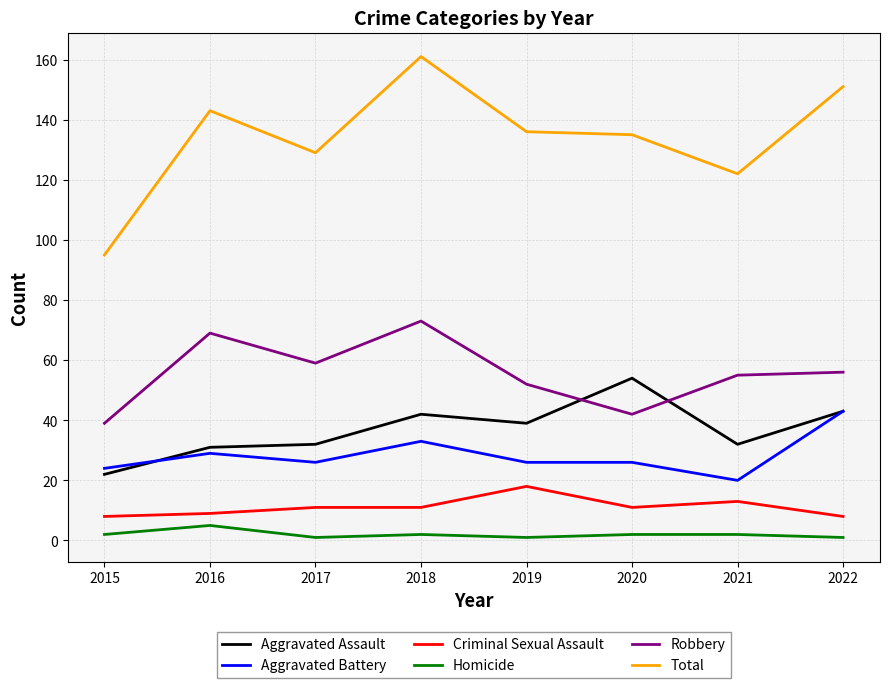

True or false: Robbery has a value of 42 at 2020.

True